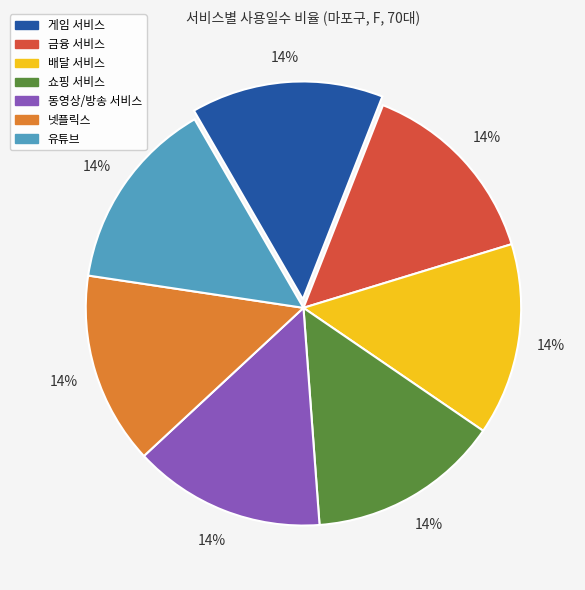

To the nearest percent, what is the combined percentage of 배달 서비스 and 유튜브?

29%